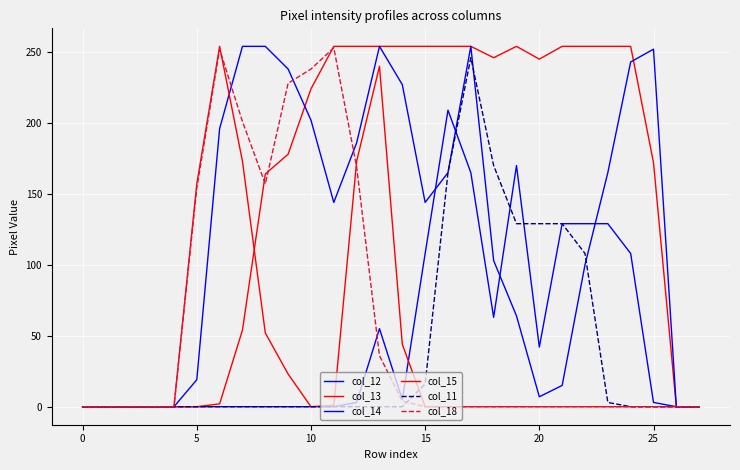

How many lines are shown in the chart?

6